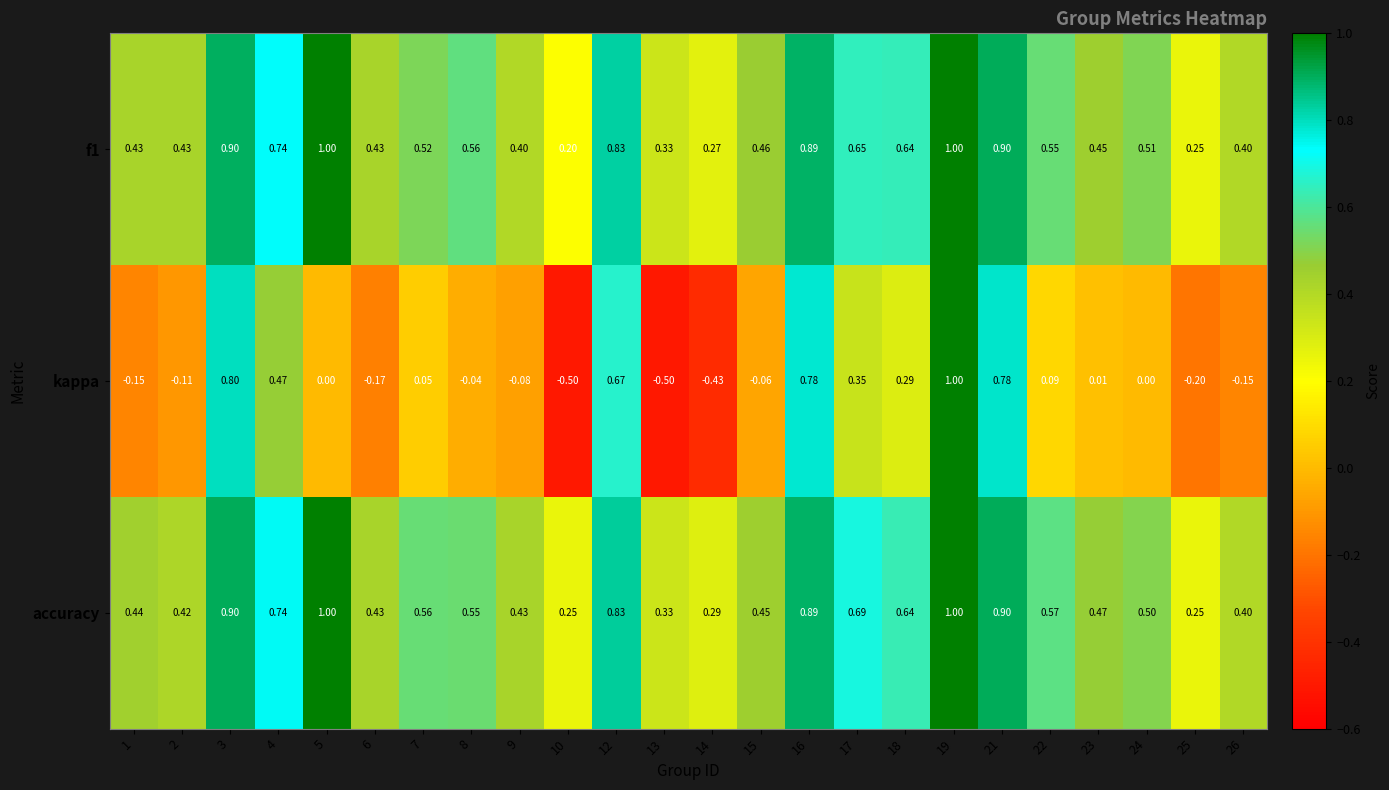

Between 7 and 12, which series saw the biggest shift?

kappa